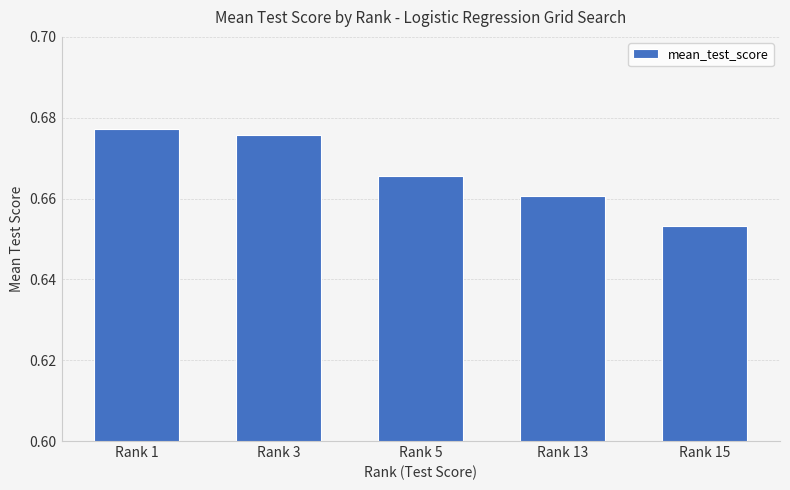

What is the sum of all values?

3.3